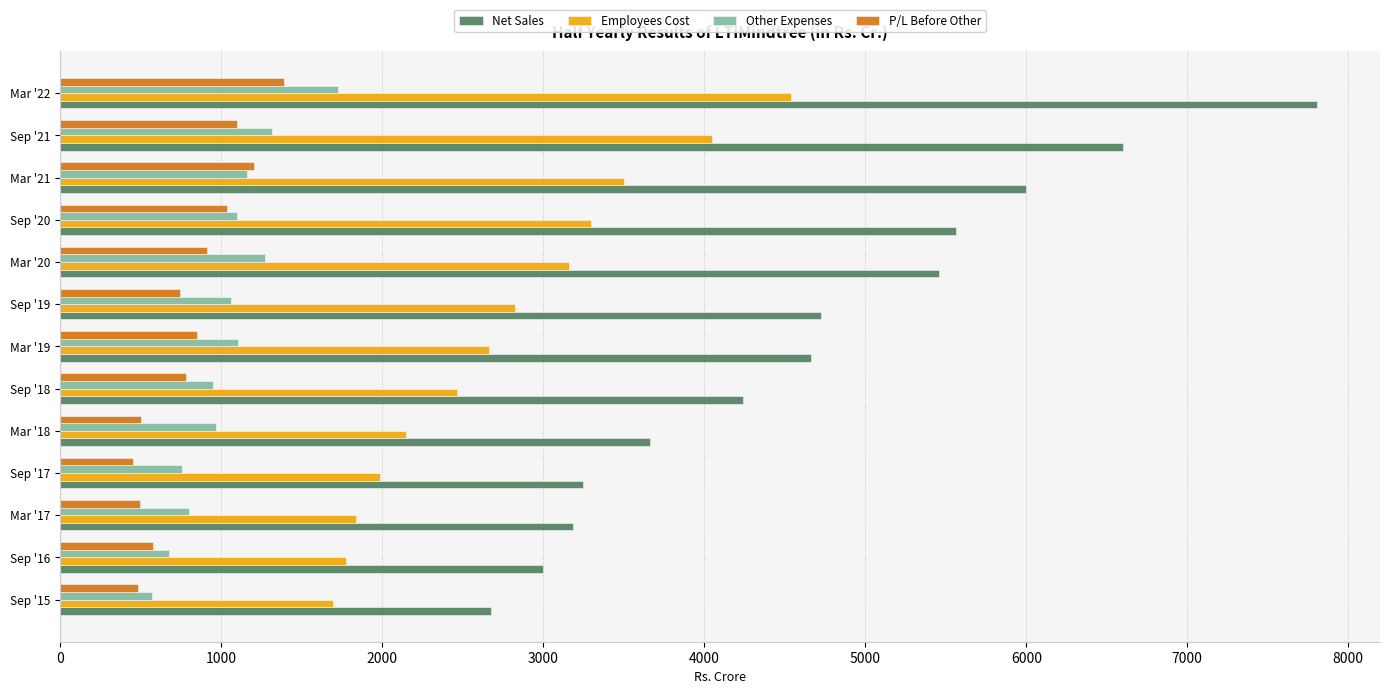

At which category is the sum across all series the highest?

Mar '22